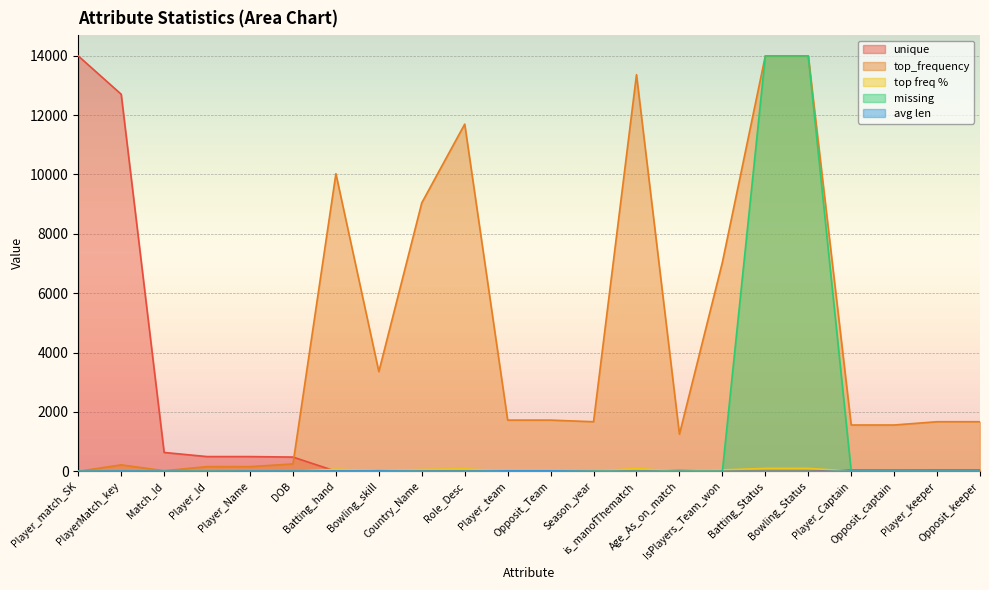

True or false: top freq % has more than 1 points higher than both neighbors.

True